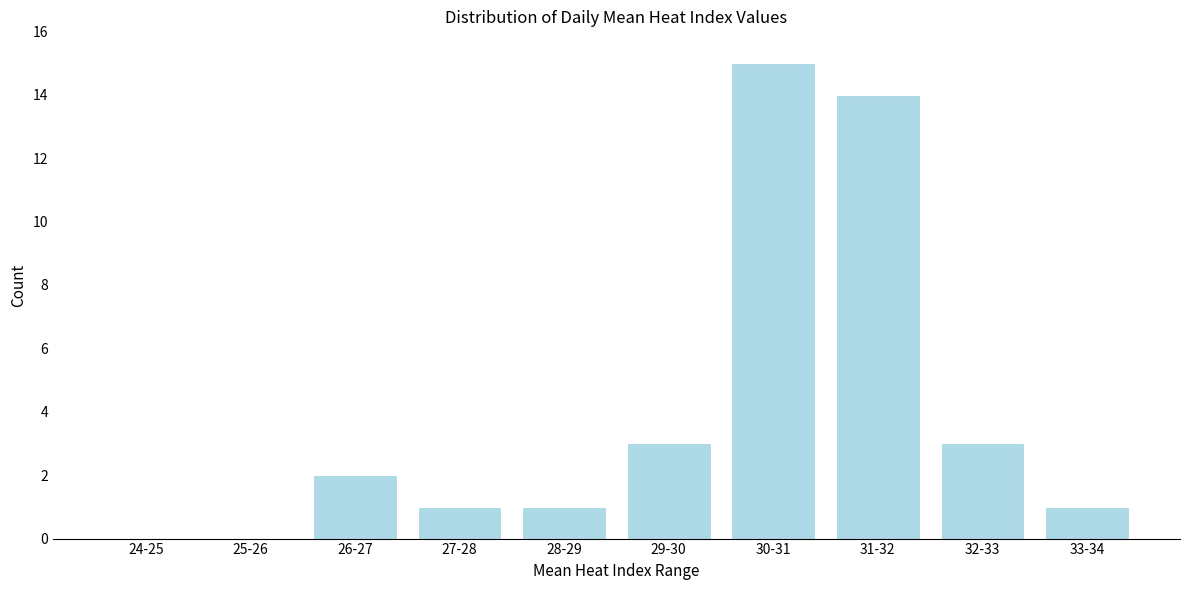

Reading right to left, extract all data points from this chart.

33-34=1	32-33=3	31-32=14	30-31=15	29-30=3	28-29=1	27-28=1	26-27=2	25-26=0	24-25=0